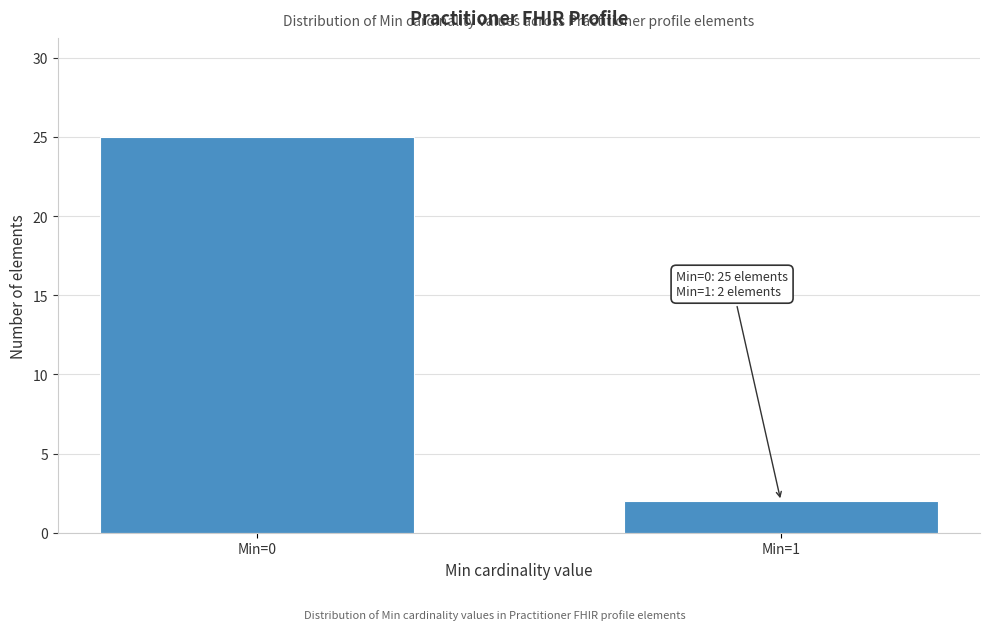

Reading right to left, extract all data points from this chart.

2	25